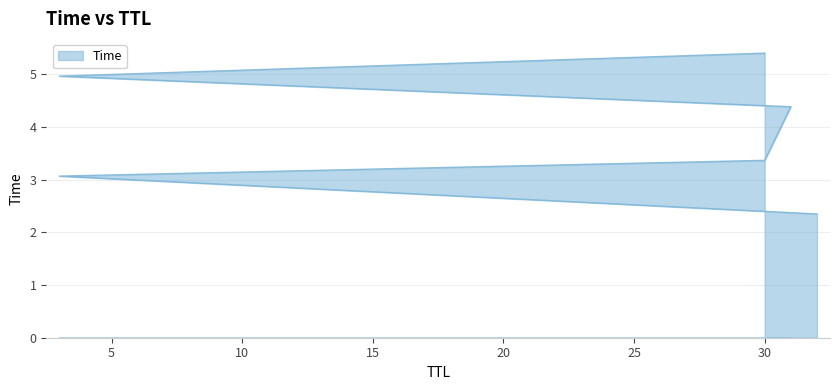

Does the chart display data point markers on the line(s)?

No